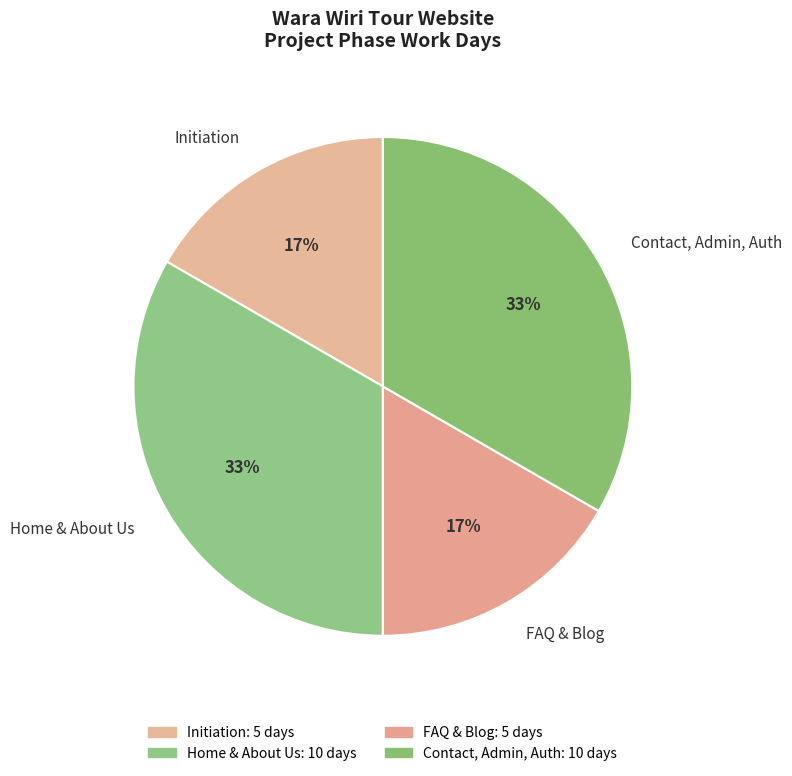

Is it true that Contact, Admin, Auth is 28% of the pie?

False